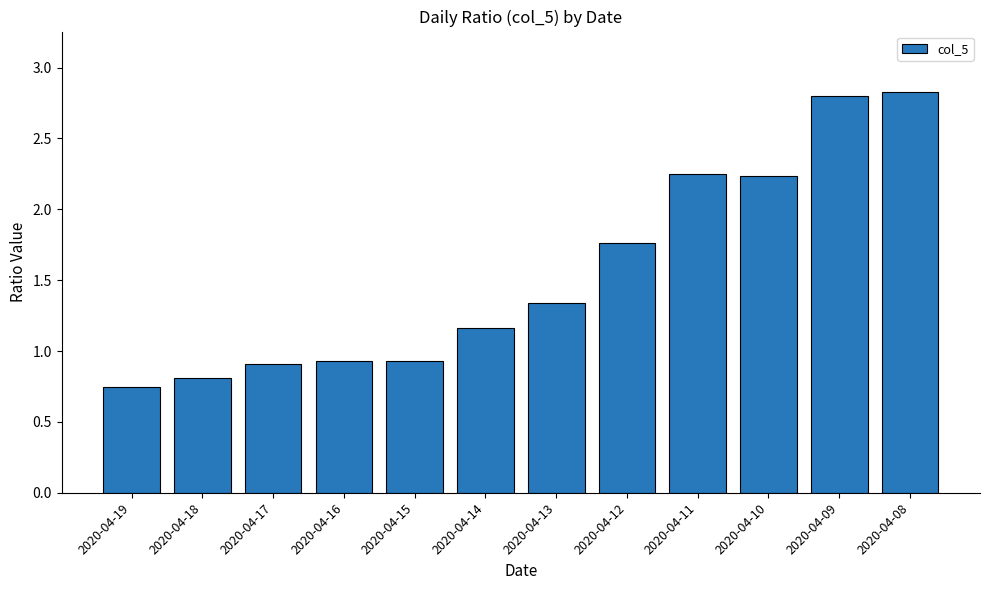

Does the chart contain stacked bars?

No